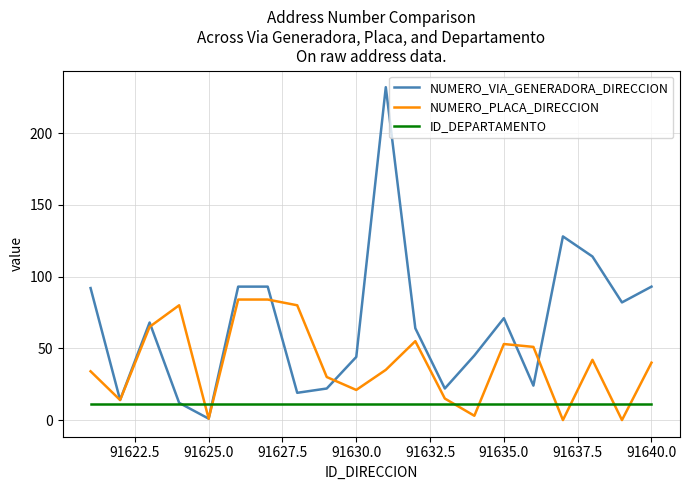

Does the chart display data point markers on the line(s)?

No